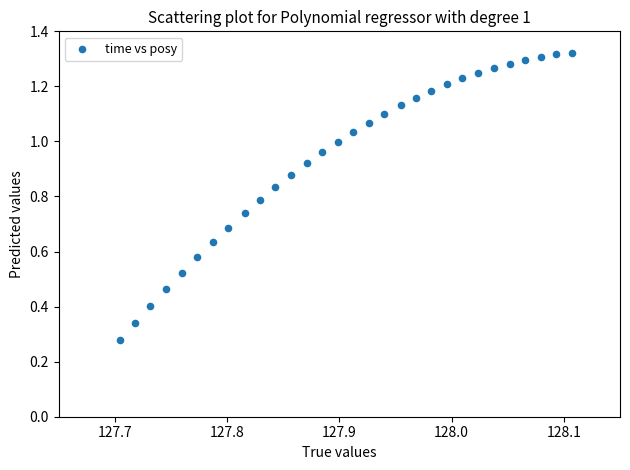

What is the range of X values (max minus min)?

0.4